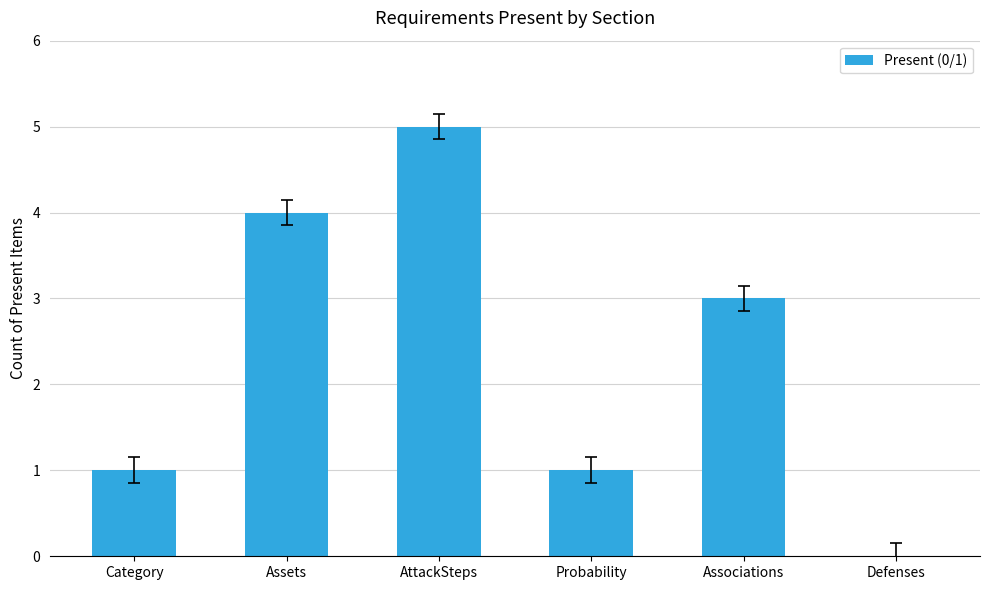

Which has a higher value, Associations or Category?

Associations